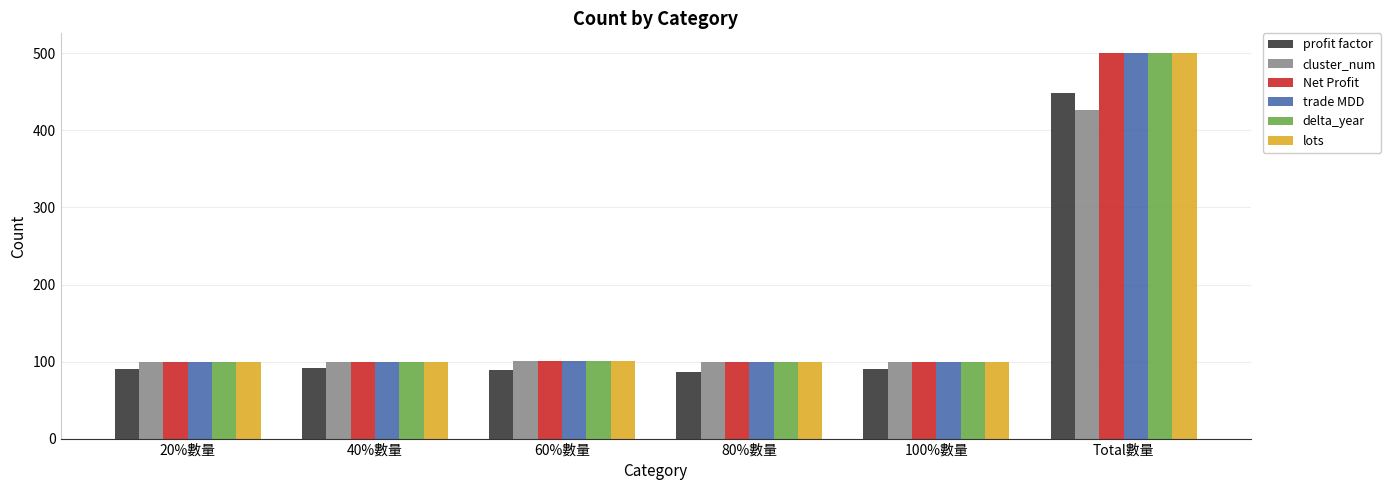

What is the spread (max minus min) of values at 40%數量?

8